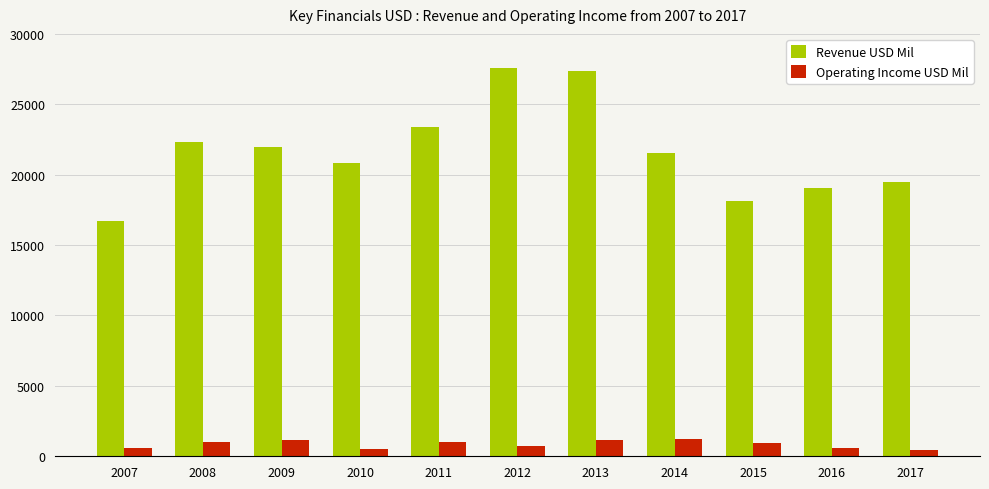

Which series changed the most between 2007 and 2015?

Revenue USD Mil